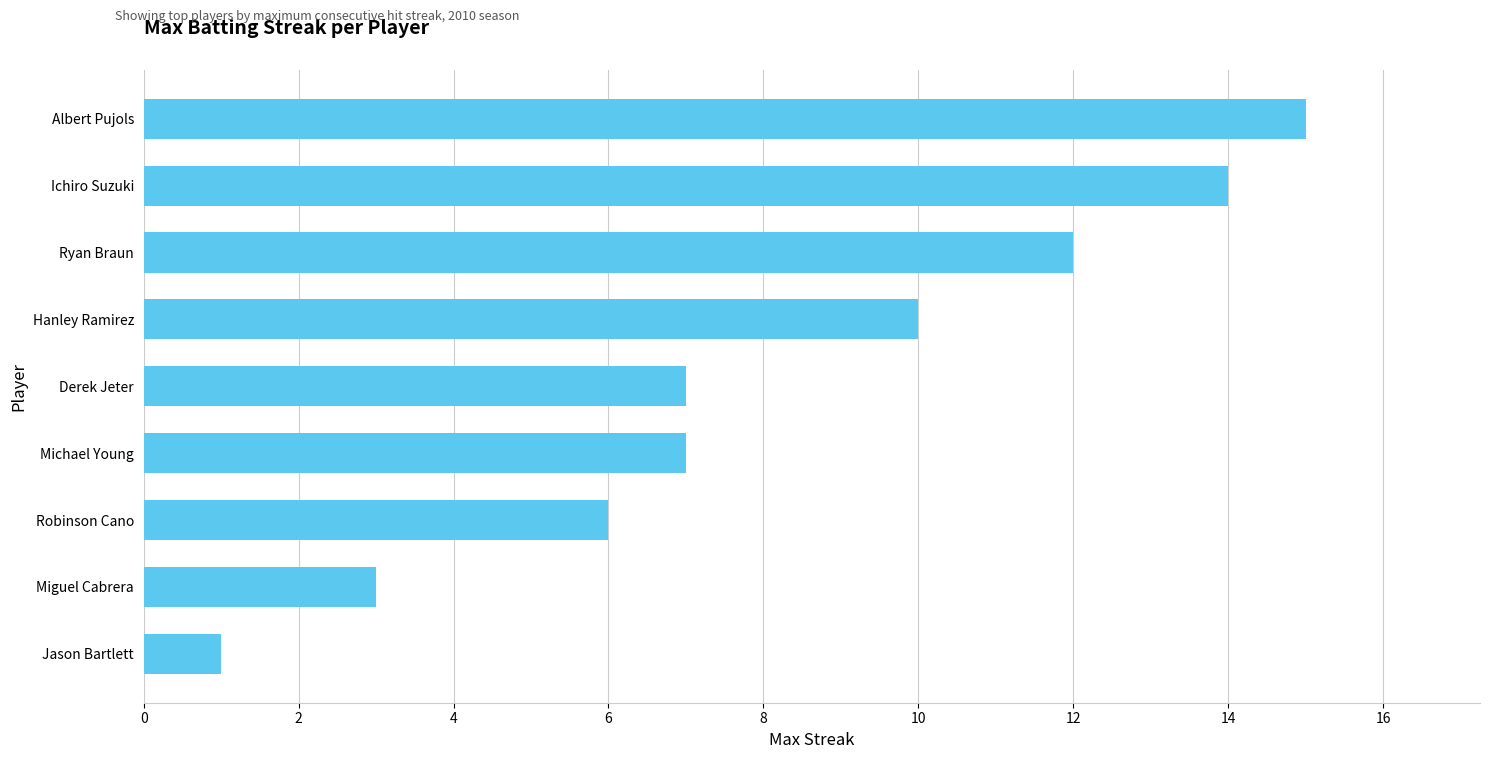

Reading top to bottom, transcribe all the data shown in this chart.

Albert Pujols=15	Ichiro Suzuki=14	Ryan Braun=12	Hanley Ramirez=10	Derek Jeter=7	Michael Young=7	Robinson Cano=6	Miguel Cabrera=3	Jason Bartlett=1